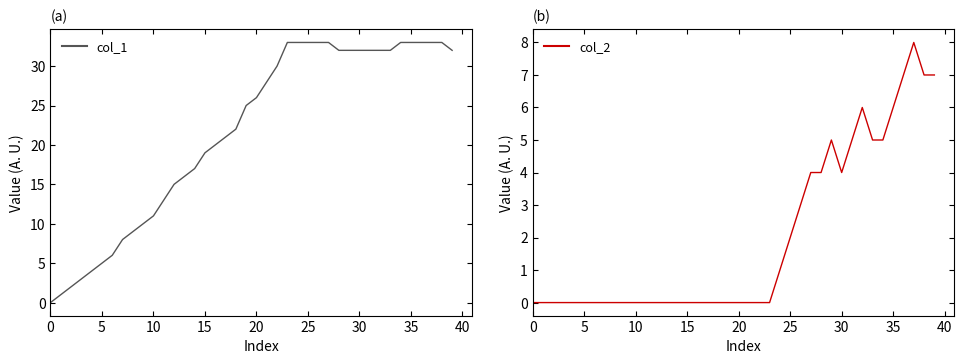

What is the label of the 9th point from the right?

31